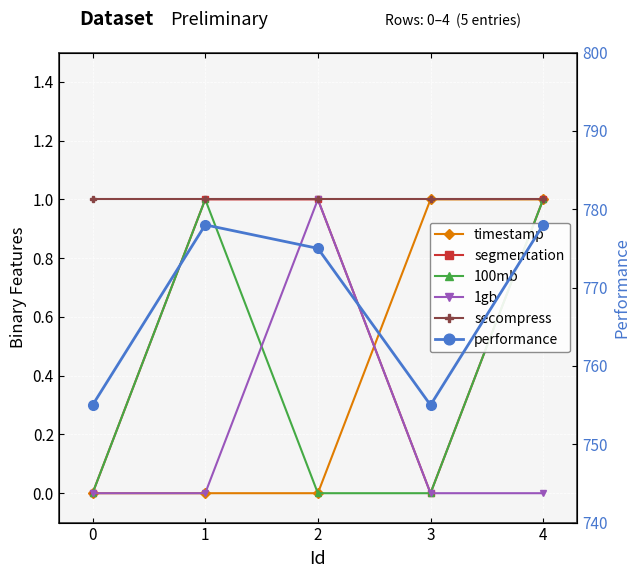

Which series has the largest range (max minus min)?

performance